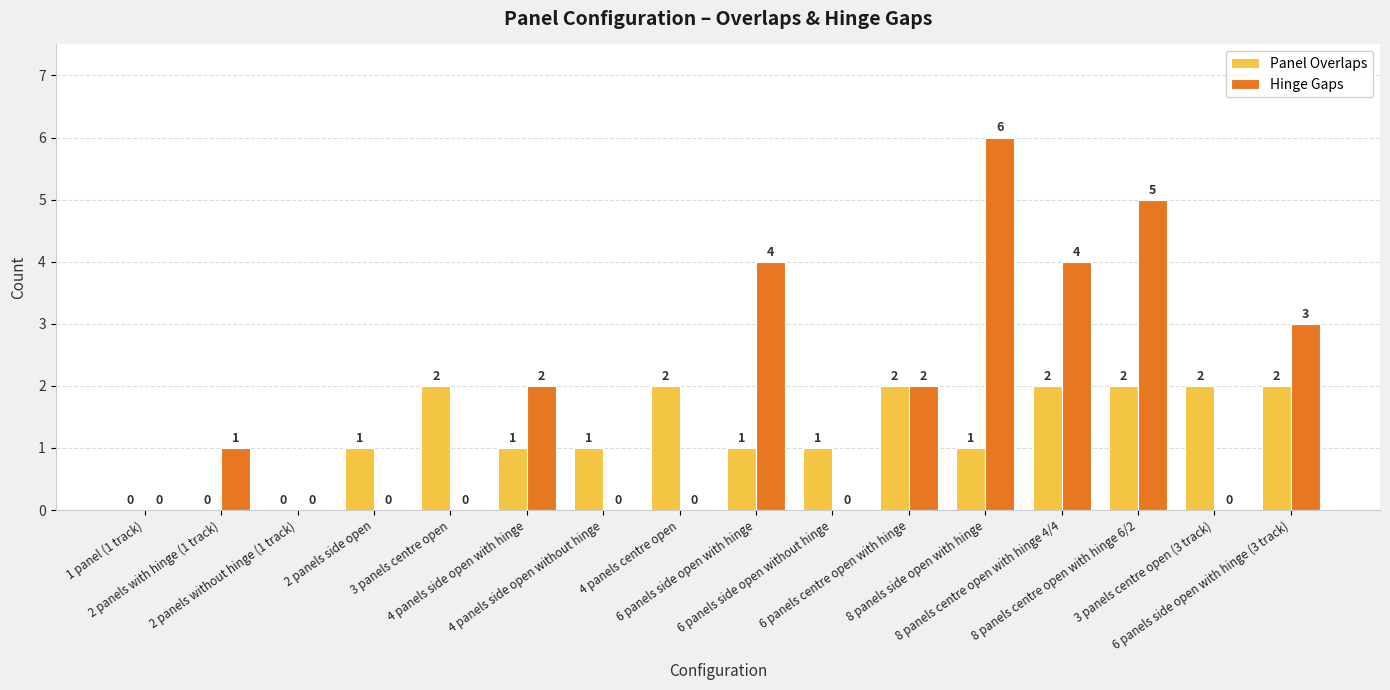

Reading left to right, list all the values displayed in this chart.

Panel Overlaps: 1 panel (1 track)=0	2 panels with hinge (1 track)=0	2 panels without hinge (1 track)=0	2 panels side open=1	3 panels centre open=2	4 panels side open with hinge=1	4 panels side open without hinge=1	4 panels centre open=2	6 panels side open with hinge=1	6 panels side open without hinge=1	6 panels centre open with hinge=2	8 panels side open with hinge=1	8 panels centre open with hinge 4/4=2	8 panels centre open with hinge 6/2=2	3 panels centre open (3 track)=2	6 panels side open with hinge (3 track)=2
Hinge Gaps: 1 panel (1 track)=0	2 panels with hinge (1 track)=1	2 panels without hinge (1 track)=0	2 panels side open=0	3 panels centre open=0	4 panels side open with hinge=2	4 panels side open without hinge=0	4 panels centre open=0	6 panels side open with hinge=4	6 panels side open without hinge=0	6 panels centre open with hinge=2	8 panels side open with hinge=6	8 panels centre open with hinge 4/4=4	8 panels centre open with hinge 6/2=5	3 panels centre open (3 track)=0	6 panels side open with hinge (3 track)=3